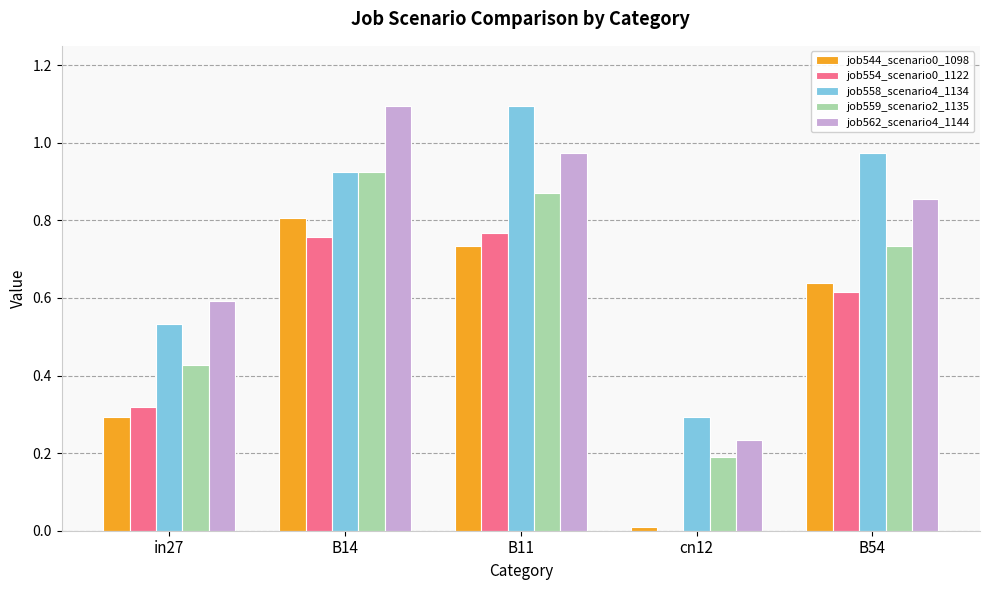

Are the bars horizontal?

No